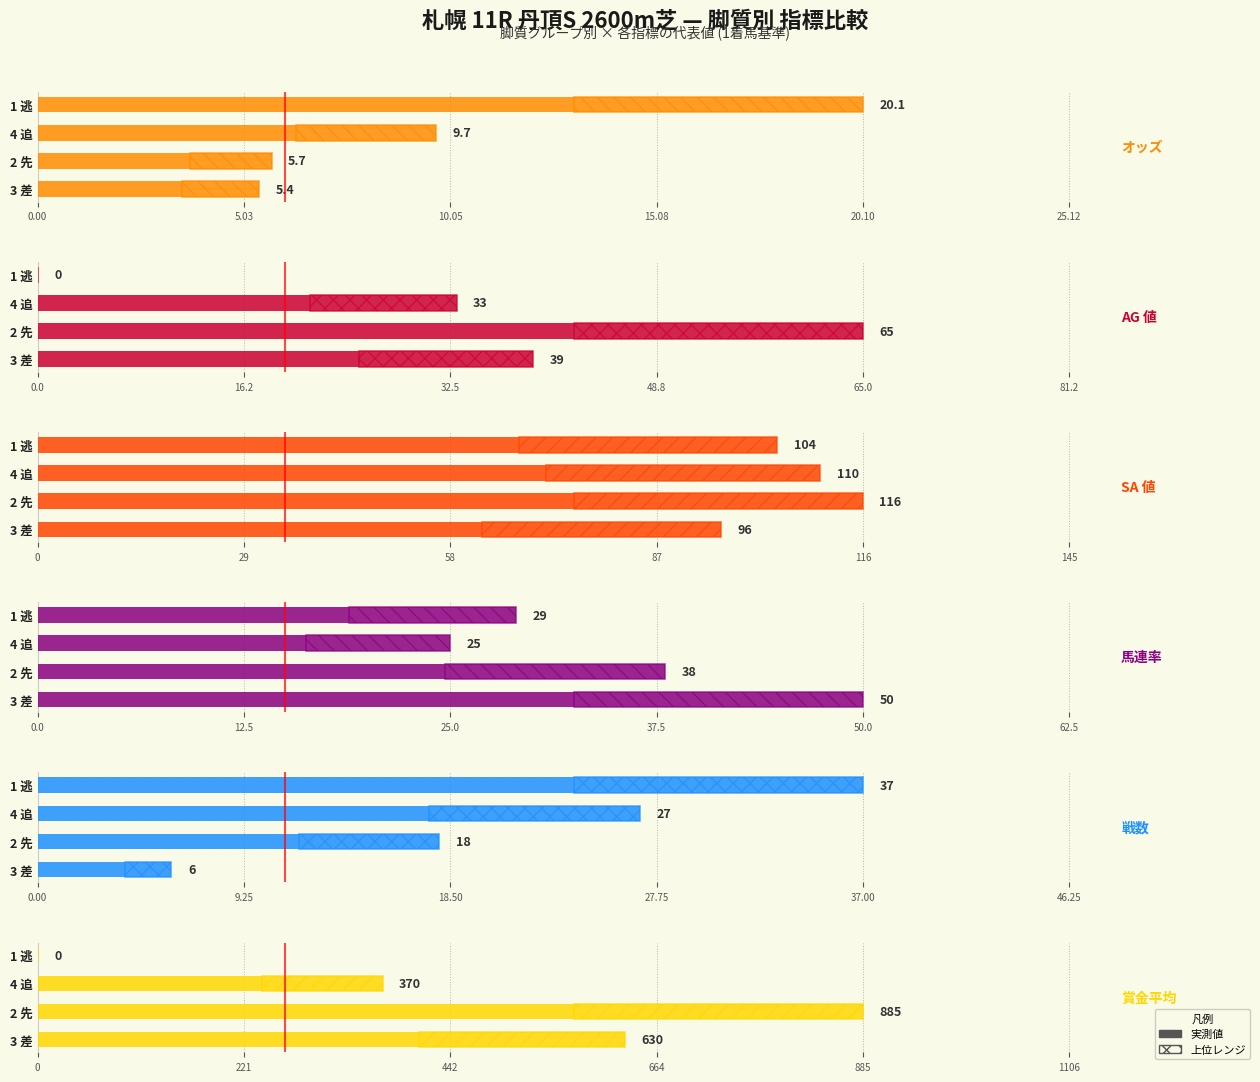

Reading right to left, list all the values displayed in this chart.

オッズ: 20.1	9.7	5.7	5.4
AG 値: 0.0	33.0	65.0	39.0
SA 値: 104.0	110.0	116.0	96.0
馬連率: 29.0	25.0	38.0	50.0
戦数: 37.0	27.0	18.0	6.0
賞金平均: 0.0	370.0	885.0	630.0